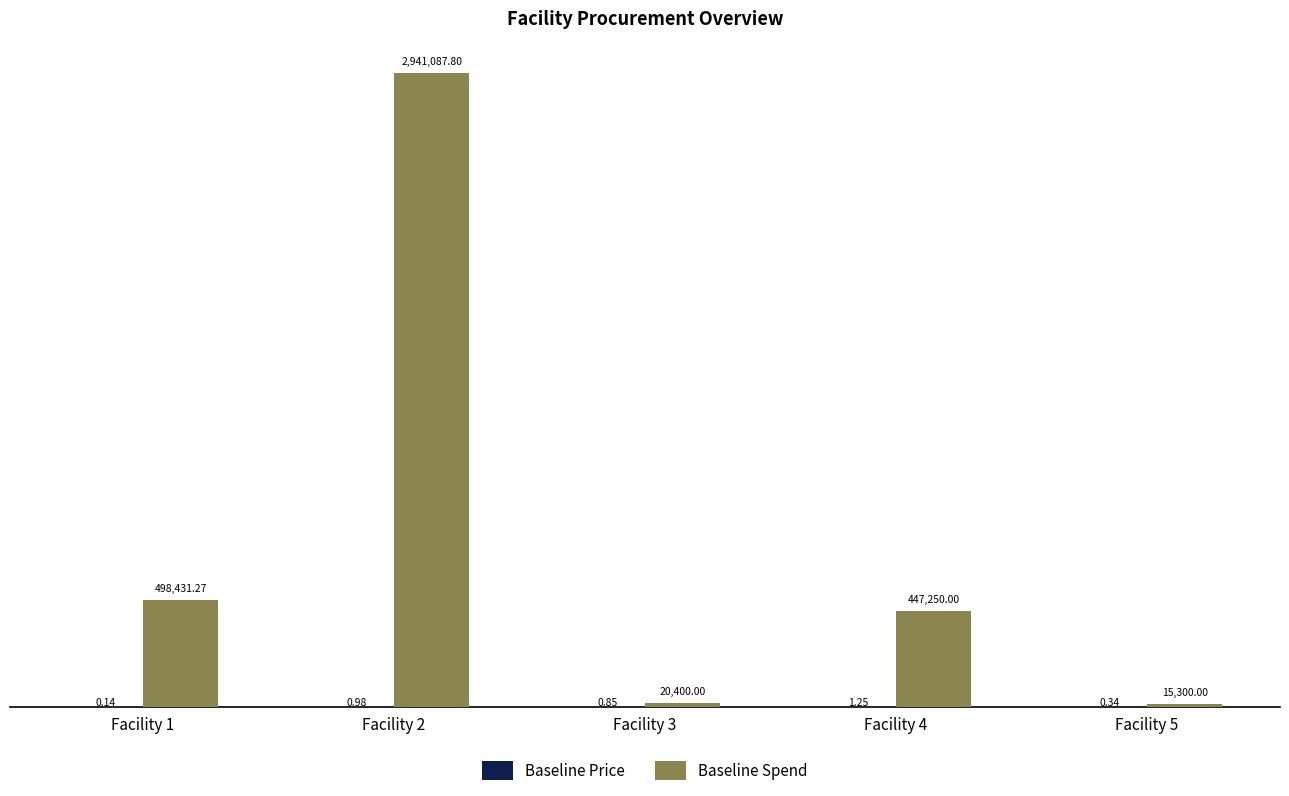

Which series has the widest spread of values?

Baseline Spend